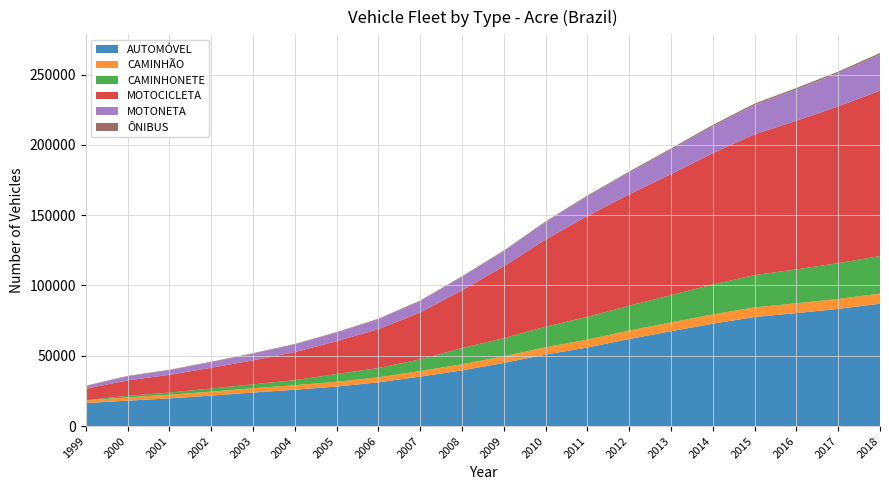

Reading right to left, extract all data points from this chart.

AUTOMÓVEL: 1999=16347	2000=18058	2001=19714	2002=21644	2003=23846	2004=25849	2005=28139	2006=31065	2007=35188	2008=39598	2009=44900	2010=50881	2011=55872	2012=61928	2013=67461	2014=72807	2015=77585	2016=80355	2017=83333	2018=87005
CAMINHÃO: 1999=1854	2000=2325	2001=2584	2002=2858	2003=3045	2004=3228	2005=3371	2006=3627	2007=3932	2008=4338	2009=4731	2010=5148	2011=5669	2012=5988	2013=6297	2014=6614	2015=6848	2016=6968	2017=7085	2018=7206
CAMINHONETE: 1999=221	2000=1112	2001=1501	2002=2228	2003=2798	2004=3578	2005=5505	2006=6585	2007=8314	2008=11547	2009=12885	2010=14618	2011=16139	2012=17704	2013=19373	2014=21293	2015=22932	2016=24114	2017=25469	2018=26711
MOTOCICLETA: 1999=8165	2000=10966	2001=12650	2002=14744	2003=17028	2004=19951	2005=23364	2006=27623	2007=33320	2008=41107	2009=51082	2010=62008	2011=71742	2012=79261	2013=86048	2014=93402	2015=100151	2016=105766	2017=111462	2018=117656
MOTONETA: 1999=1901	2000=2876	2001=3248	2002=3948	2003=4731	2004=5417	2005=6071	2006=7010	2007=8087	2008=9463	2009=10719	2010=12341	2011=13872	2012=15422	2013=17336	2014=19093	2015=20878	2016=22189	2017=23628	2018=25632
ÔNIBUS: 1999=231	2000=340	2001=343	2002=366	2003=365	2004=380	2005=409	2006=439	2007=460	2008=489	2009=518	2010=583	2011=676	2012=734	2013=921	2014=1010	2015=1044	2016=1047	2017=1126	2018=1159